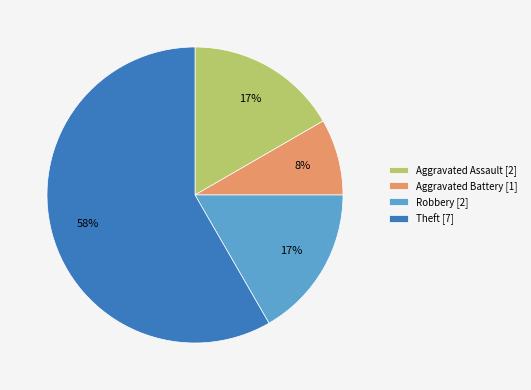

Is the sum of Aggravated Assault [2] and Theft [7] greater than half?

Yes